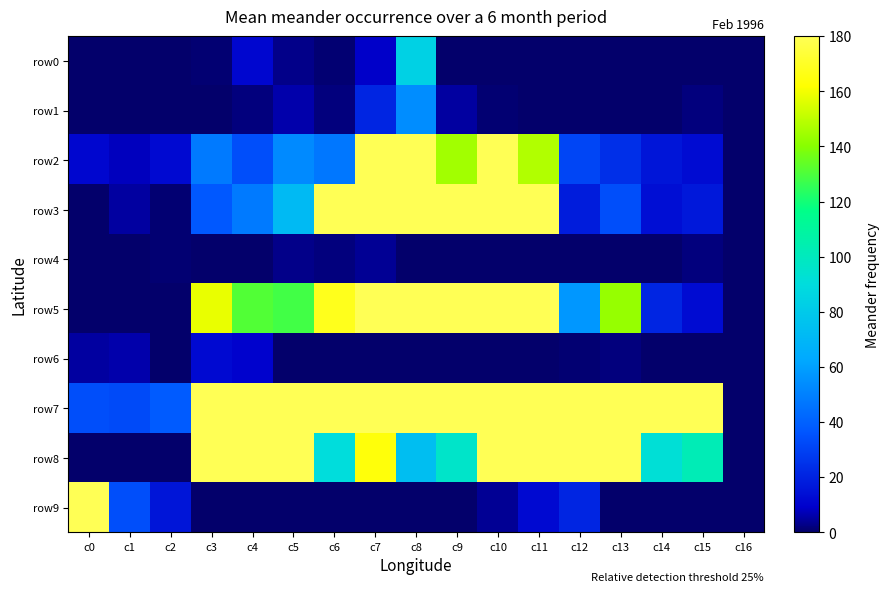

Between c0 and c9, which is larger?

c0